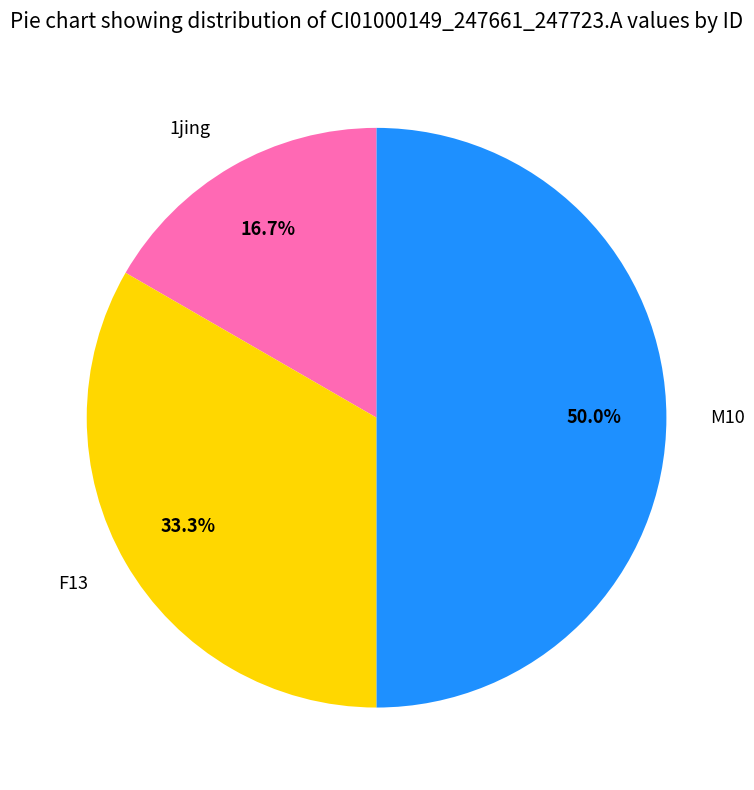

How many slices are in this pie chart?

3